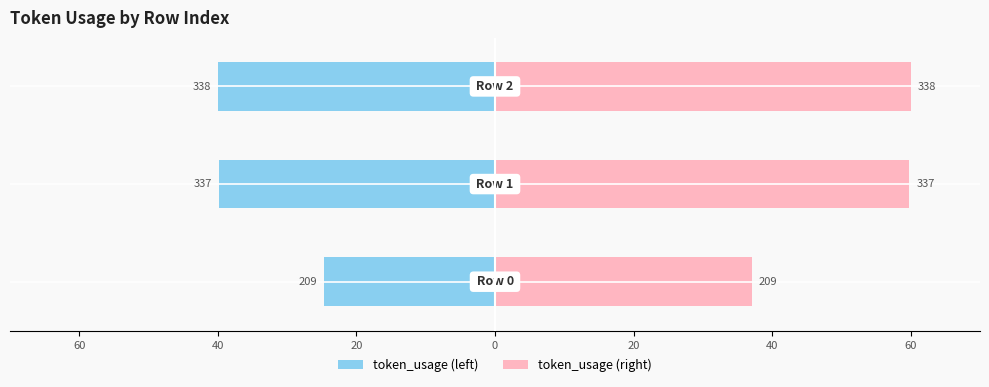

Which series changed the most between 40 and 20?

token_usage (right)